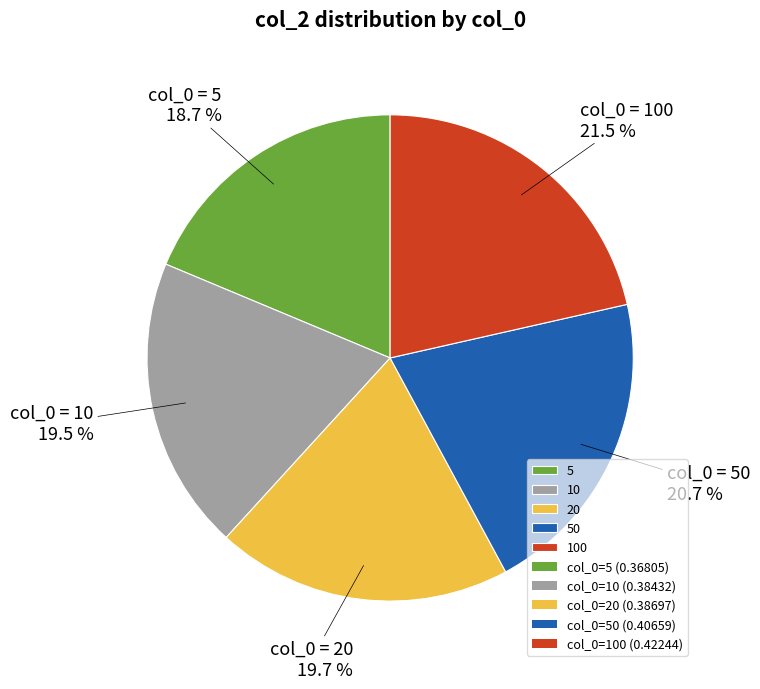

Does any single category account for the majority?

No